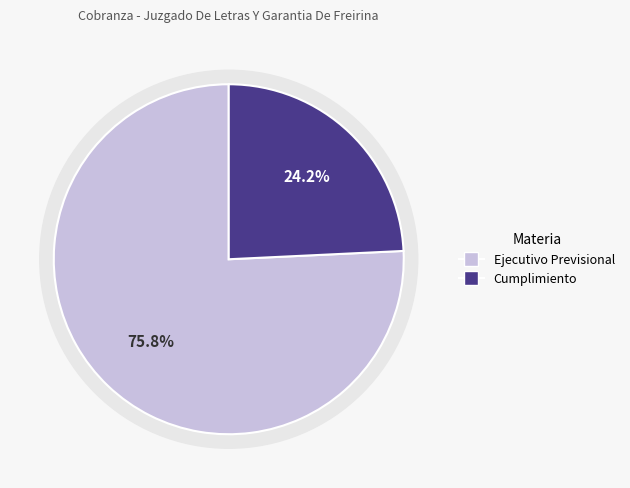

What percentage do Ejecutivo Previsional and Cumplimiento together represent?

100.0%